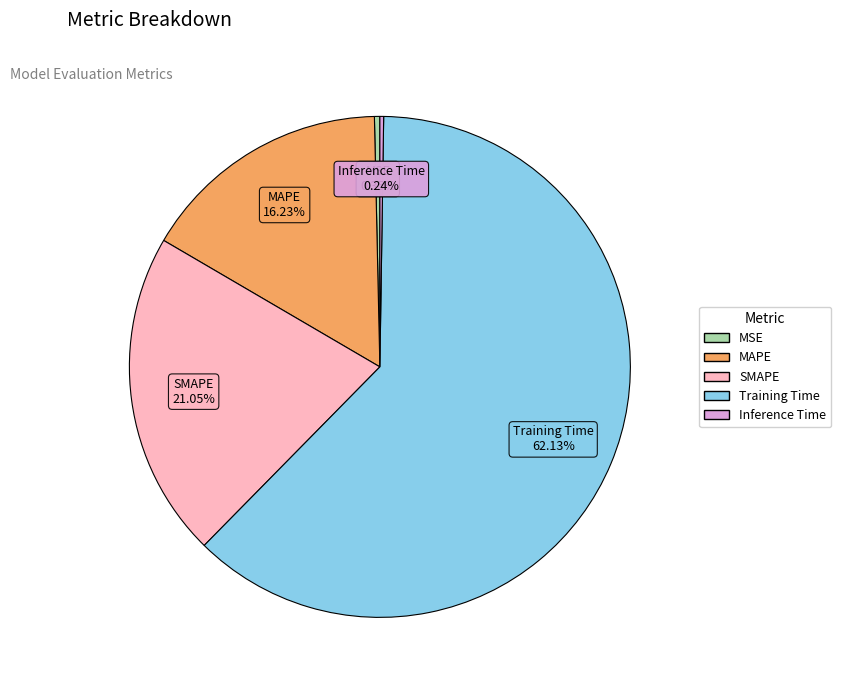

Approximately how many times larger is the value at SMAPE compared to Training Time?

0.3